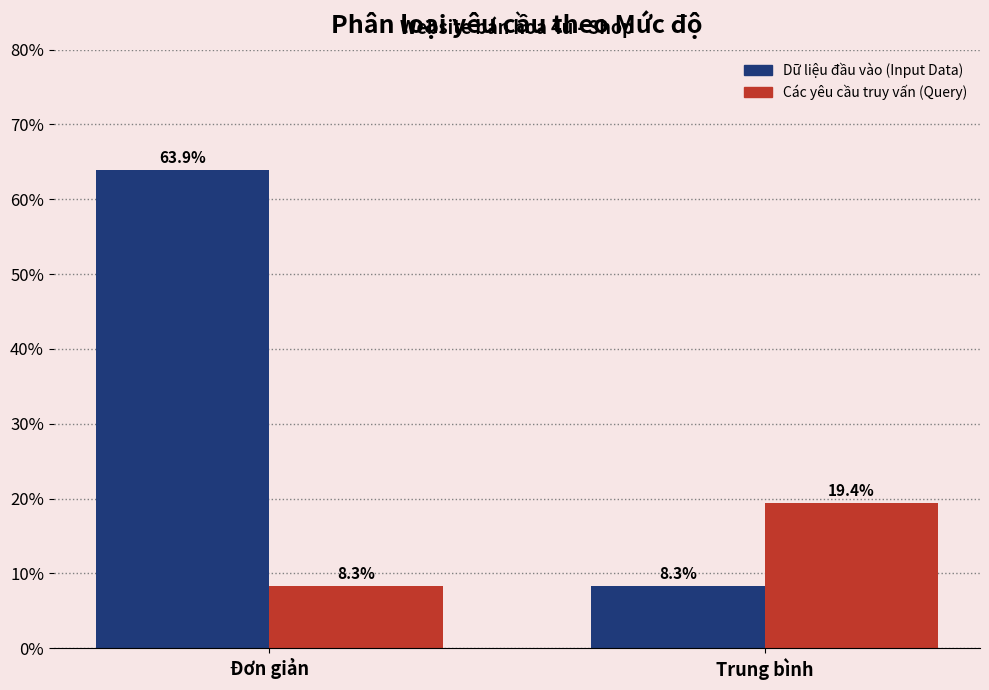

Reading left to right, transcribe all the data shown in this chart.

Dữ liệu đầu vào (Input Data): 63.9	8.3
Các yêu cầu truy vấn (Query): 8.3	19.4